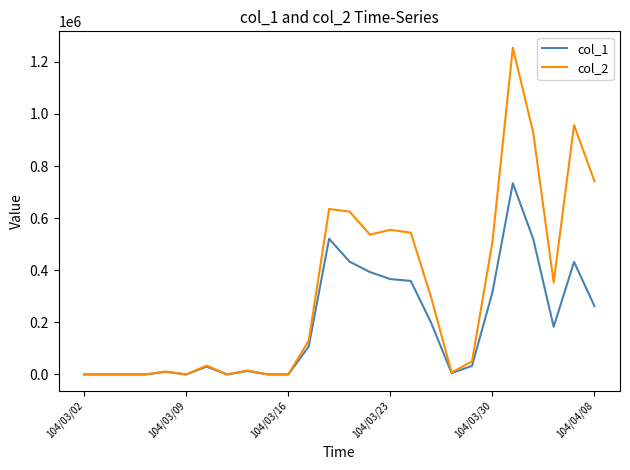

Which series has the largest range (max minus min)?

col_2